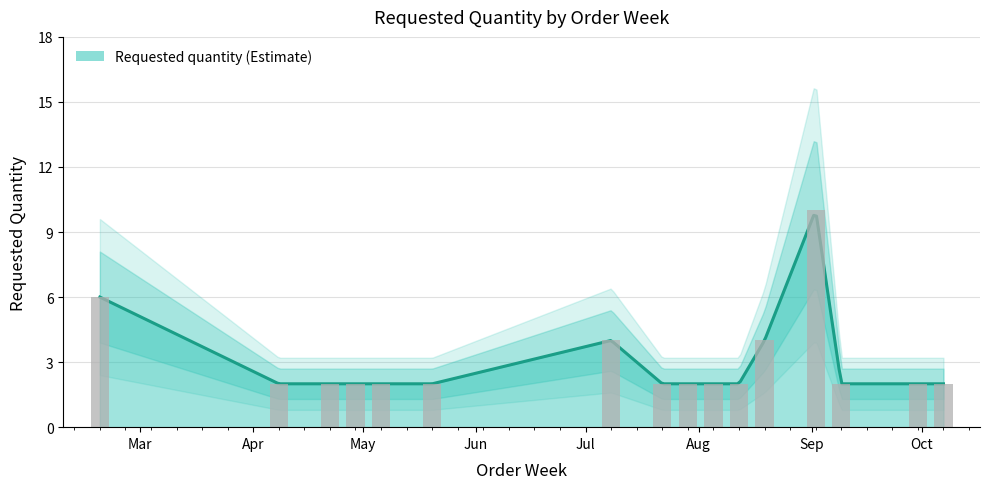

At which label is the value closest to 6?

2024-02-19